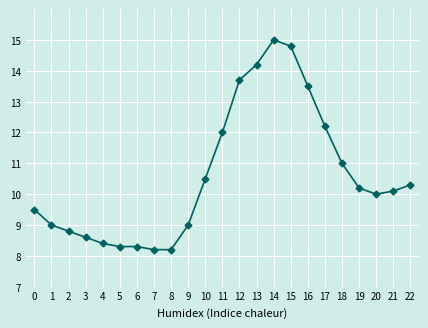

Approximately how many times larger is the value at 17 compared to 18?

1.1